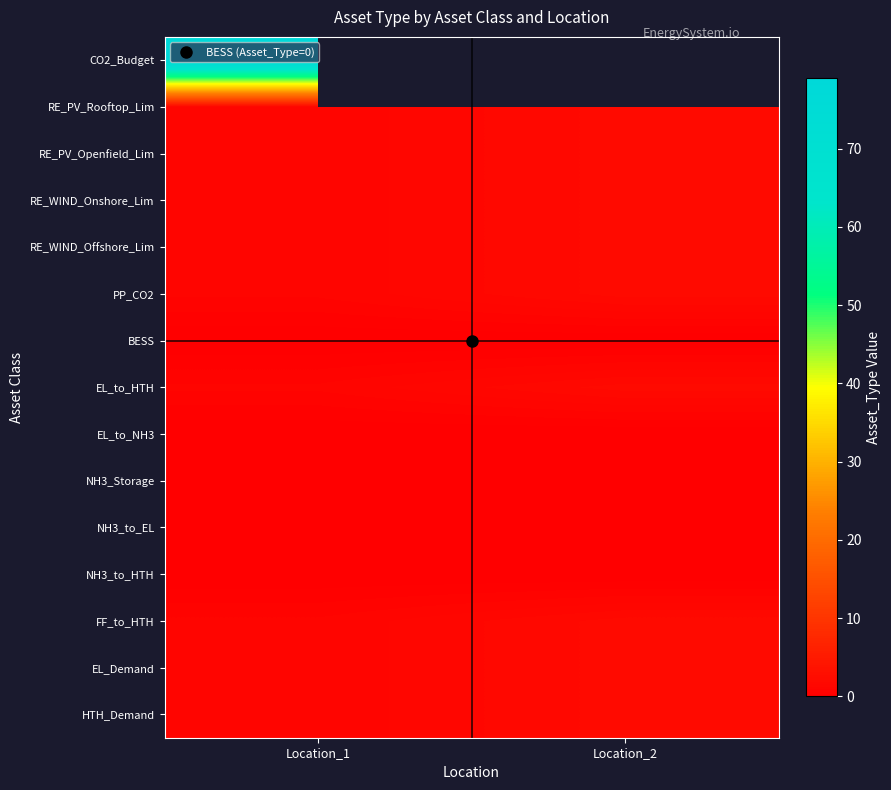

At which category is the sum across all series the highest?

Location_1